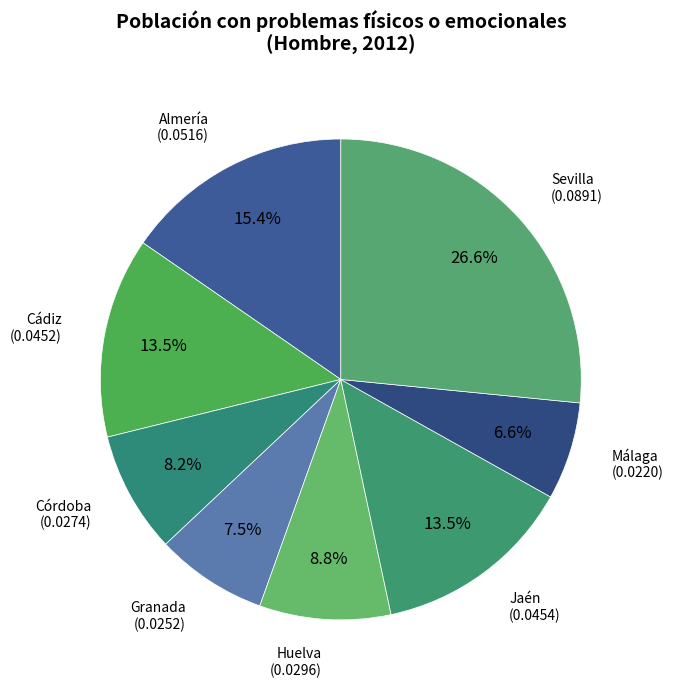

Which category has the biggest portion of the pie?

Sevilla